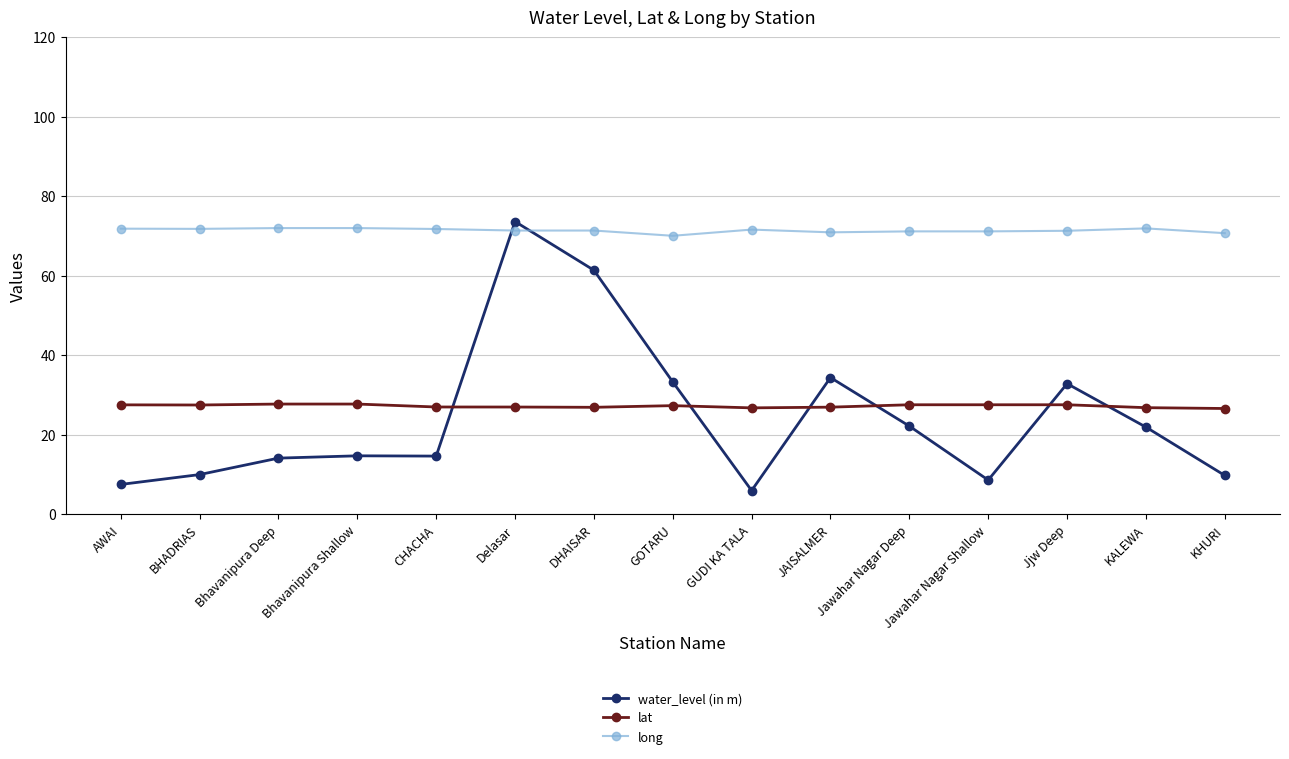

The value of long at Jawahar Nagar Deep is 25.6. True or false?

False